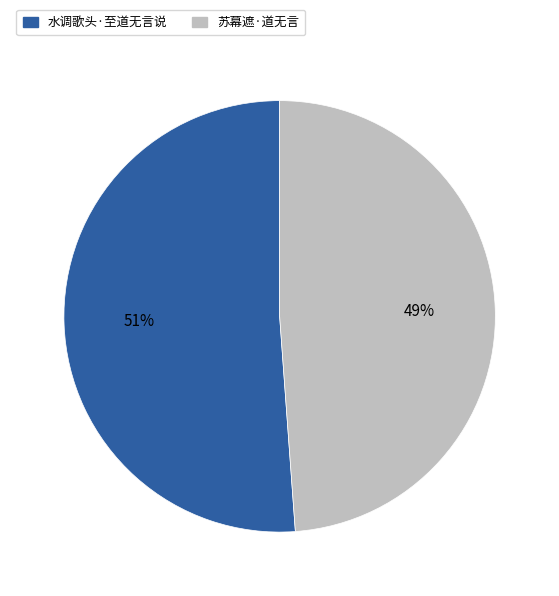

Which category accounts for the majority?

水调歌头·至道无言说